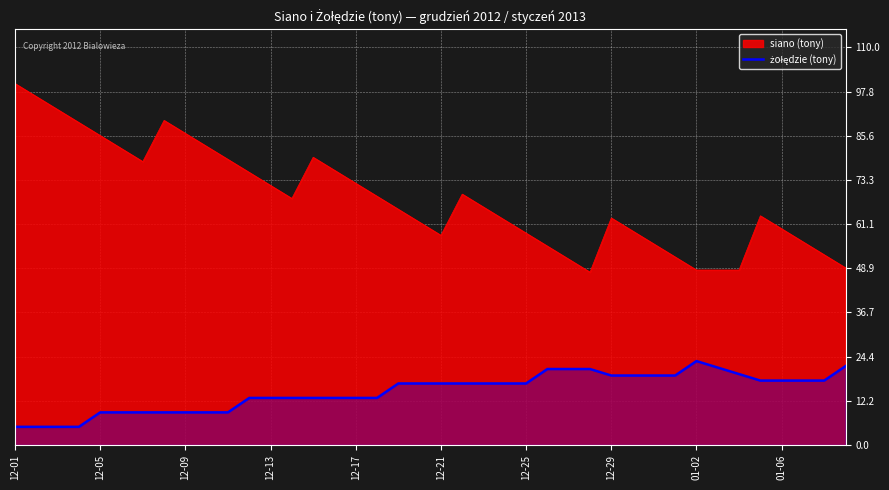

The value at 30 is 25.0. True or false?

False